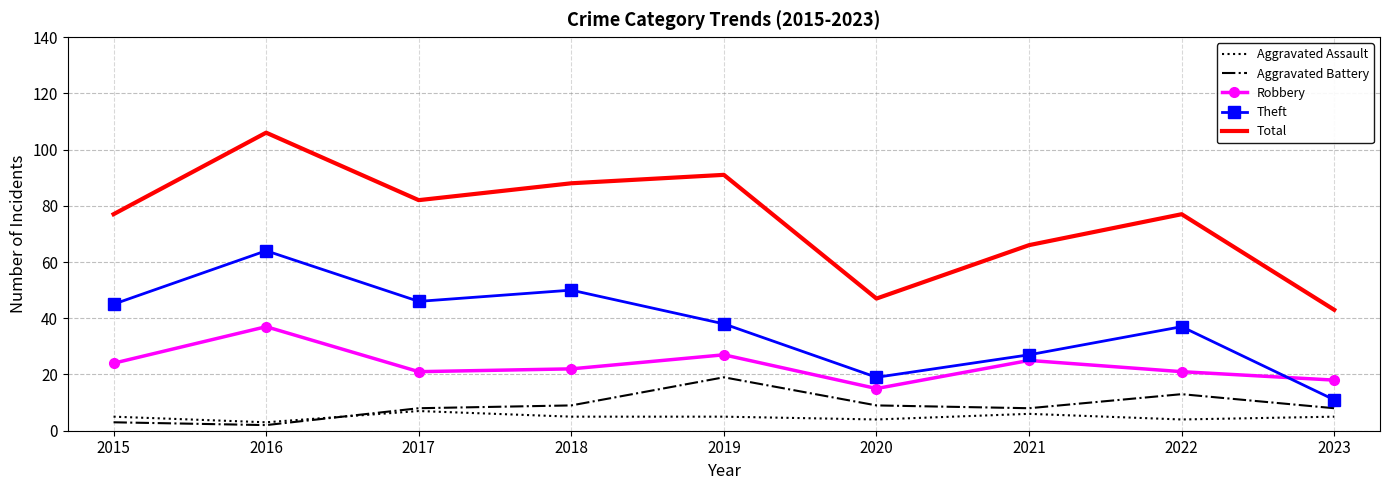

At which category does Total reach its first local valley?

2017